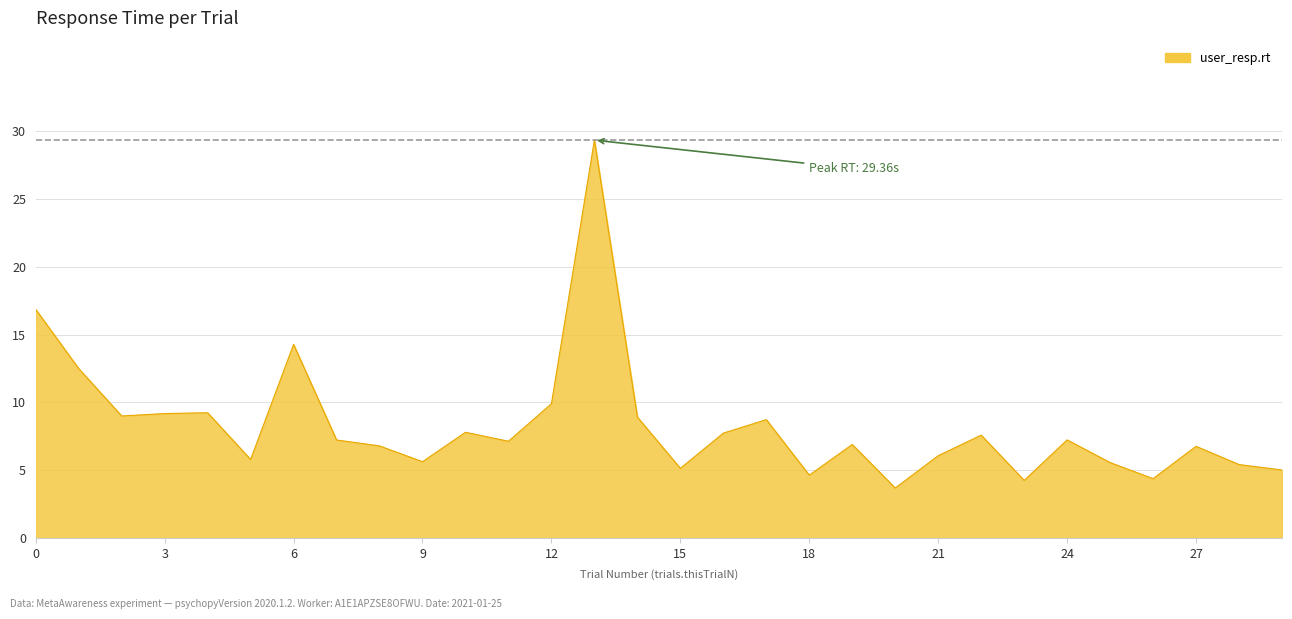

What is the difference between the maximum and minimum values?

25.7